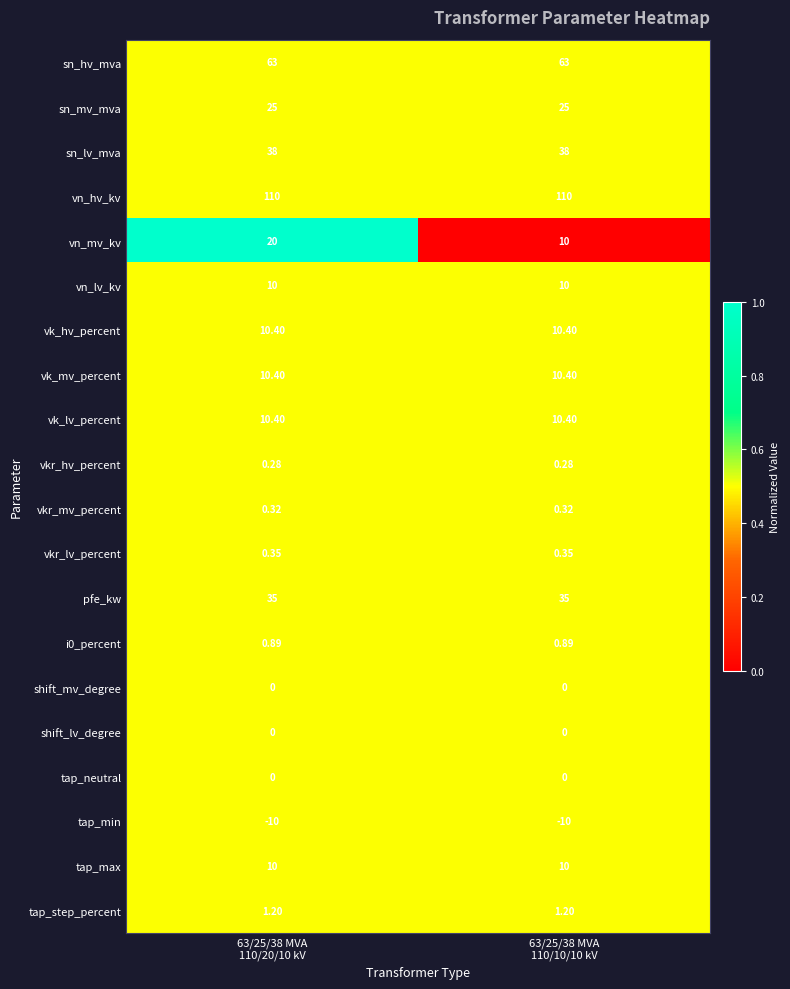

Which series has the largest range (max minus min)?

vn_mv_kv